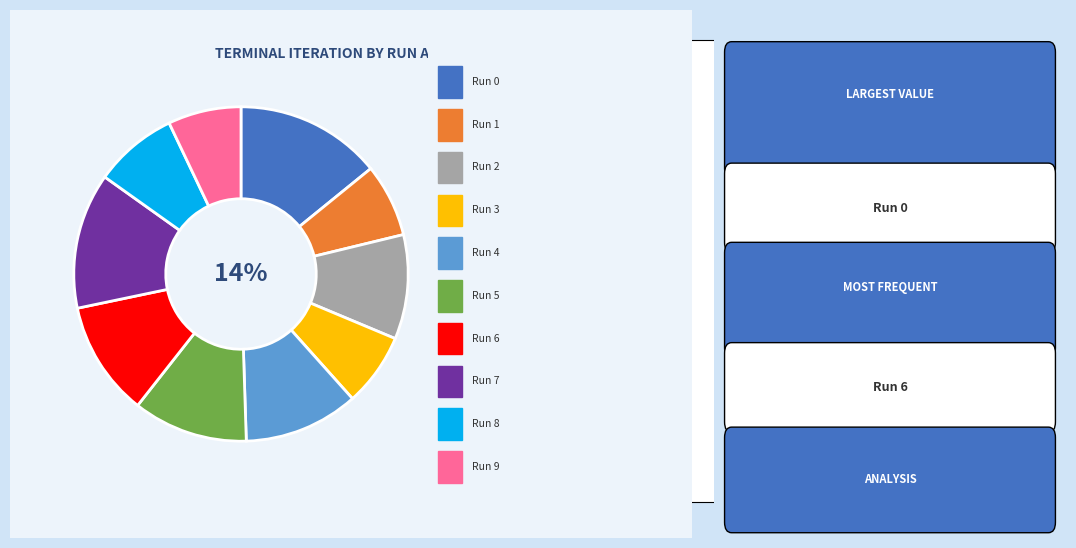

True or false: Run 3 accounts for 7% of the total.

True